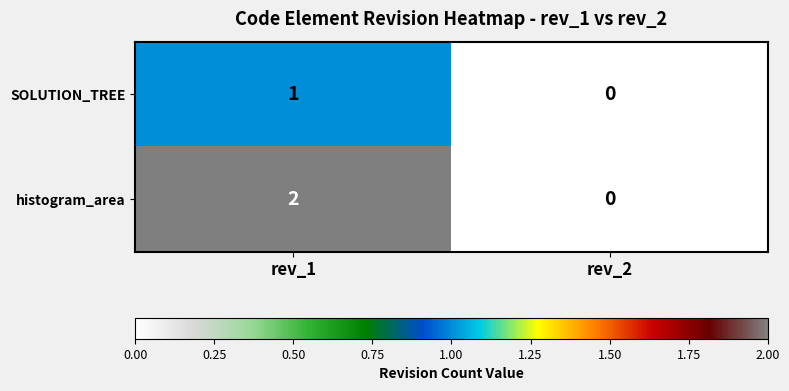

What is the difference between the highest and lowest values at rev_1?

1